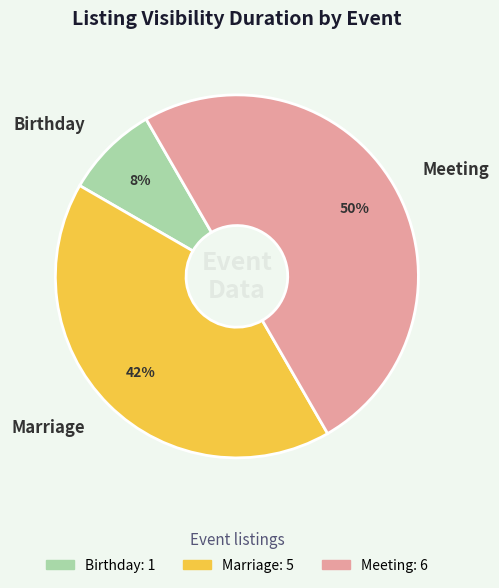

Is the sum of Marriage and Meeting greater than half?

Yes